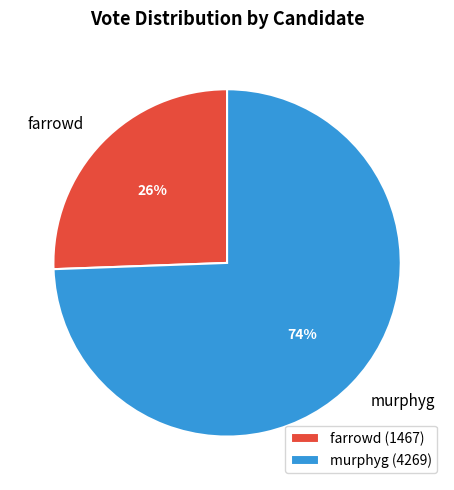

To the nearest percent, what is the average slice percentage?

50%